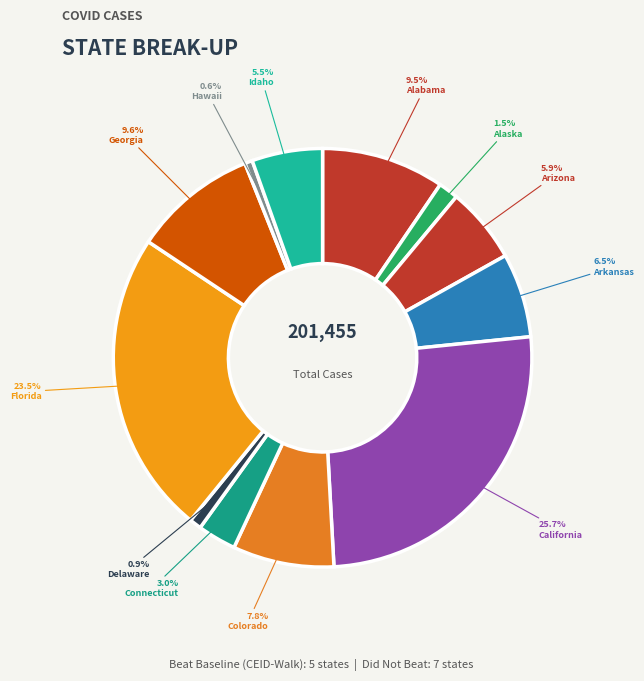

To the nearest percent, what is the difference between the Idaho and Alaska slice percentages?

4%